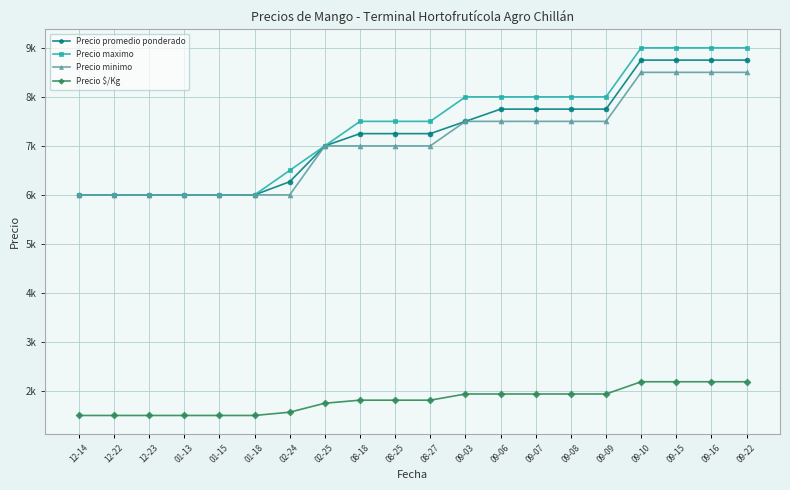

At which label does Precio $/Kg reach its peak?

09-10